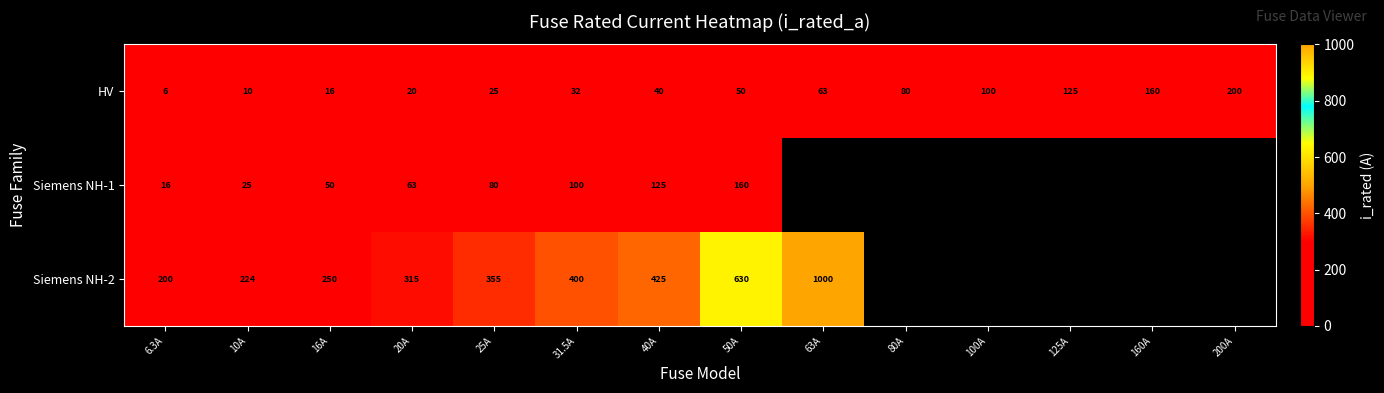

What is the sum of the HV values at 25A and 125A?

150.0